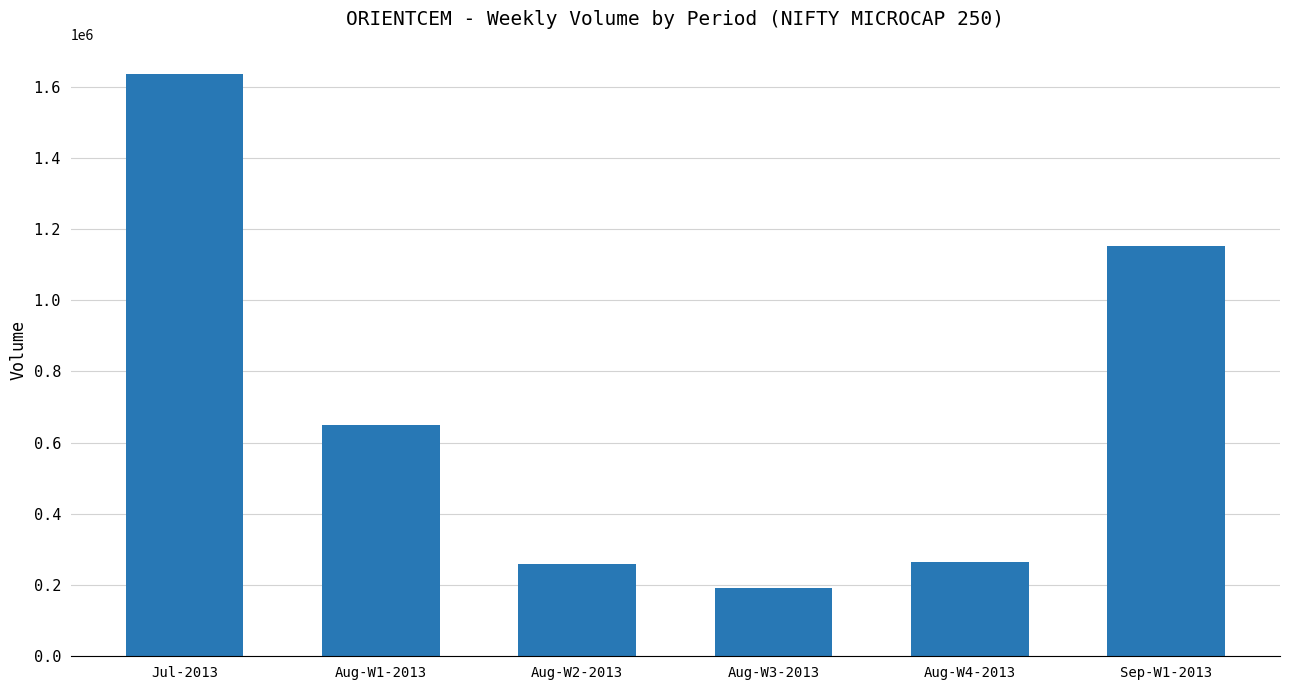

Read the value at Aug-W4-2013.

266101